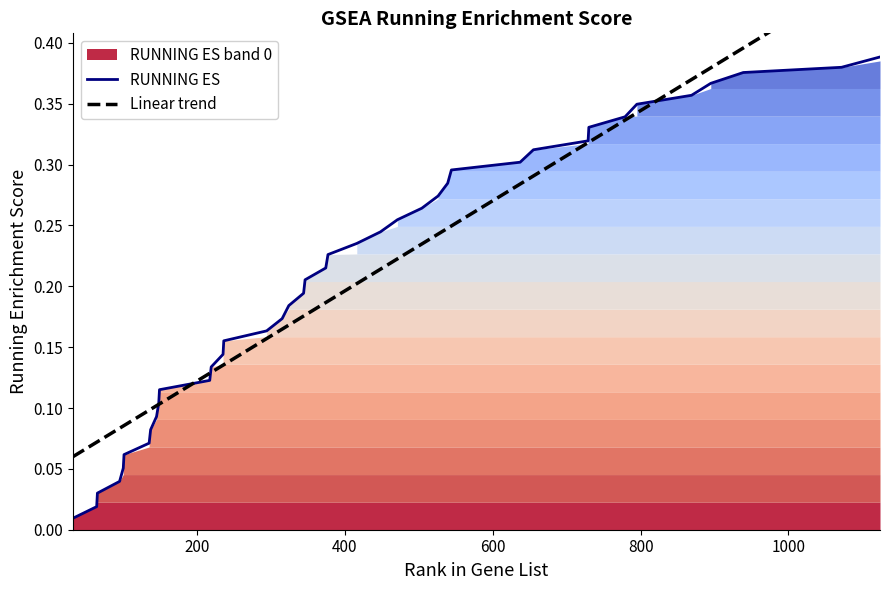

Count the number of categories in the chart.

40